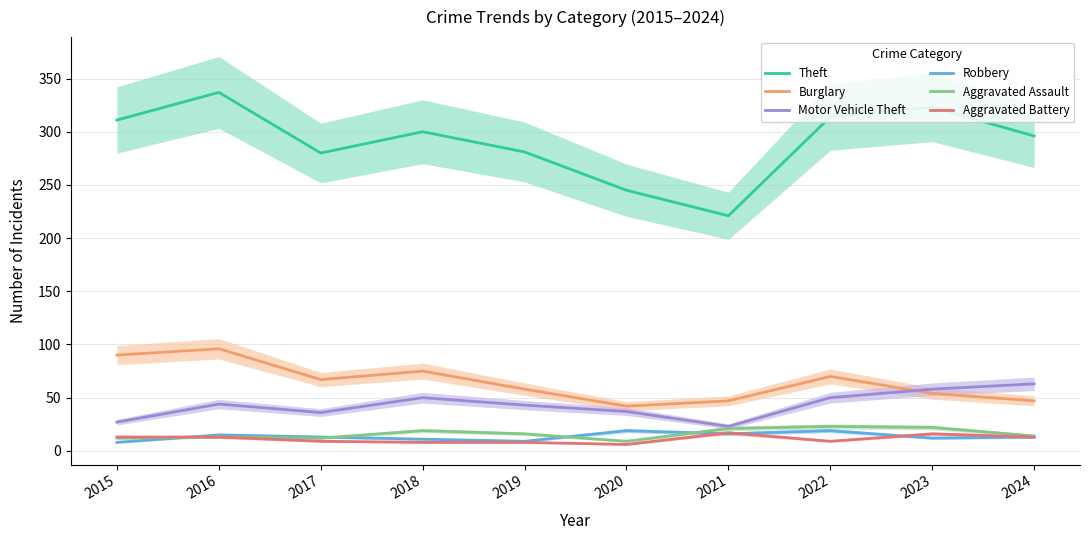

Reading left to right, extract all data points from this chart.

Theft: 2015=311	2016=337	2017=280	2018=300	2019=281	2020=245	2021=221	2022=314	2023=323	2024=296
Burglary: 2015=90	2016=96	2017=67	2018=75	2019=58	2020=42	2021=47	2022=70	2023=54	2024=47
Motor Vehicle Theft: 2015=27	2016=44	2017=36	2018=50	2019=43	2020=37	2021=23	2022=50	2023=58	2024=63
Robbery: 2015=8	2016=15	2017=13	2018=11	2019=9	2020=19	2021=16	2022=19	2023=12	2024=13
Aggravated Assault: 2015=12	2016=13	2017=12	2018=19	2019=16	2020=9	2021=21	2022=23	2023=22	2024=14
Aggravated Battery: 2015=13	2016=13	2017=9	2018=8	2019=8	2020=6	2021=17	2022=9	2023=16	2024=13